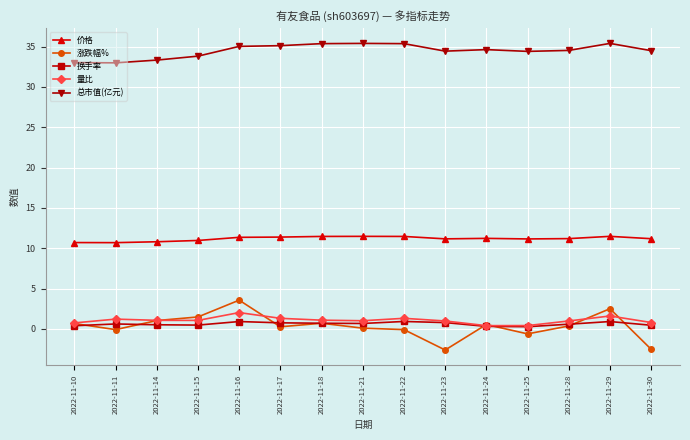

What is the difference between the second highest and second lowest values in the 总市值(亿元) series?

2.4